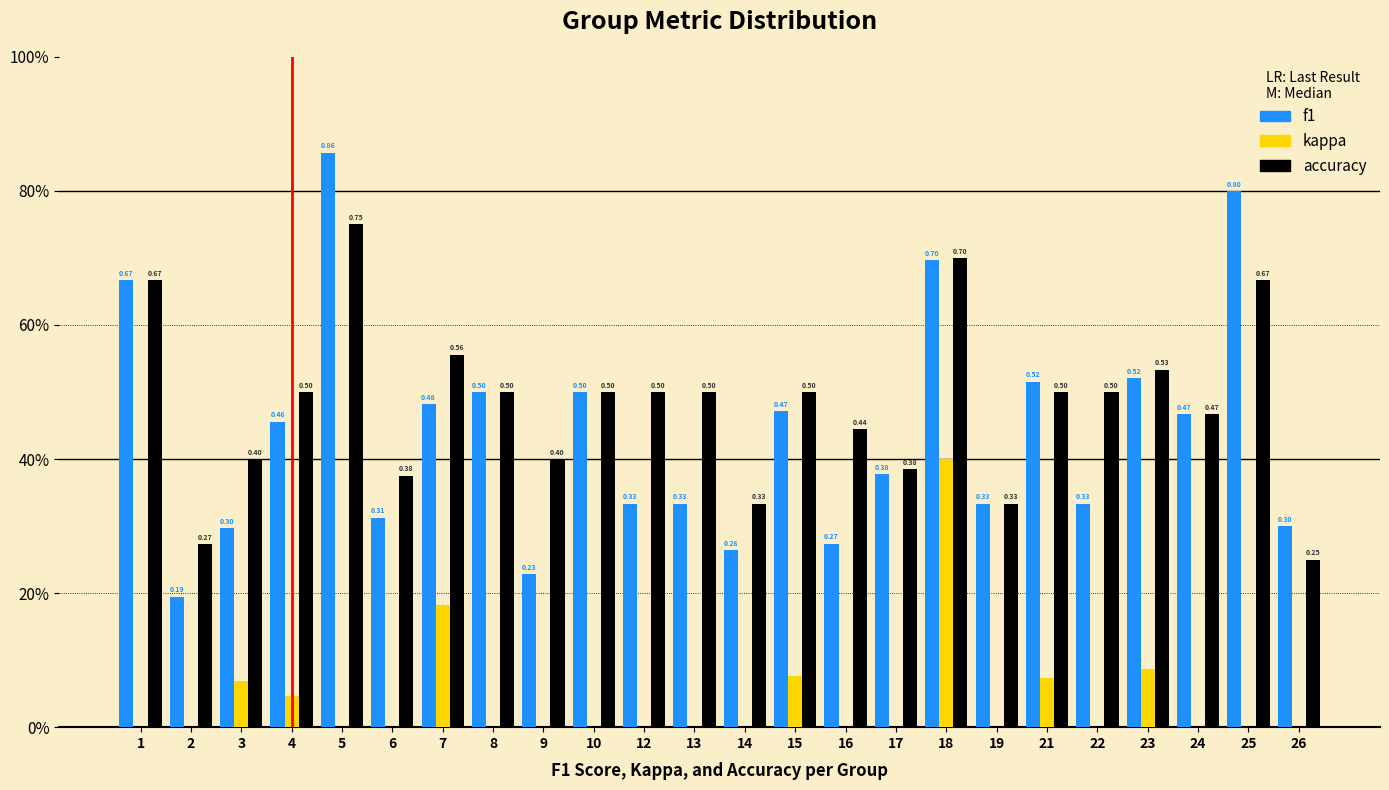

Does the chart contain stacked bars?

No